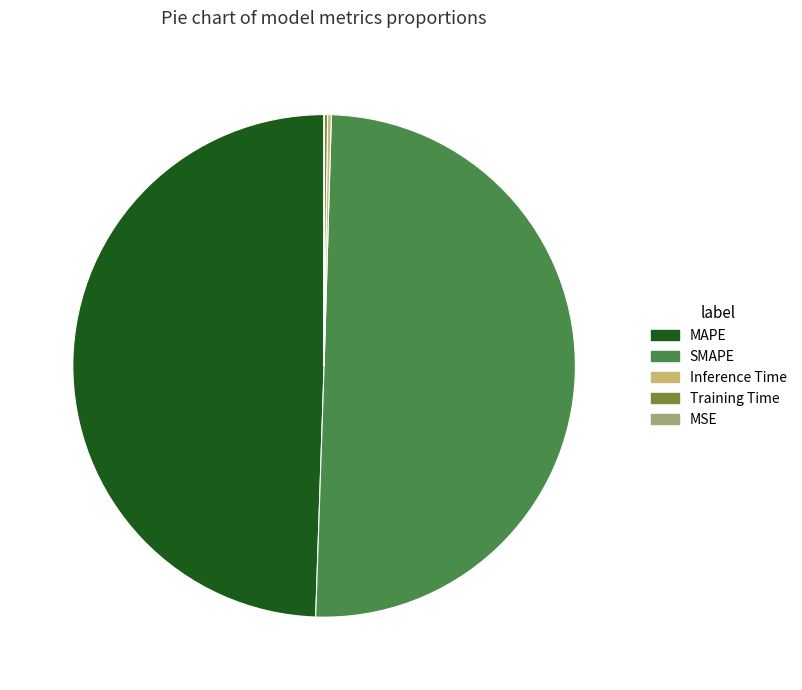

True or false: SMAPE accounts for 62% of the total.

False